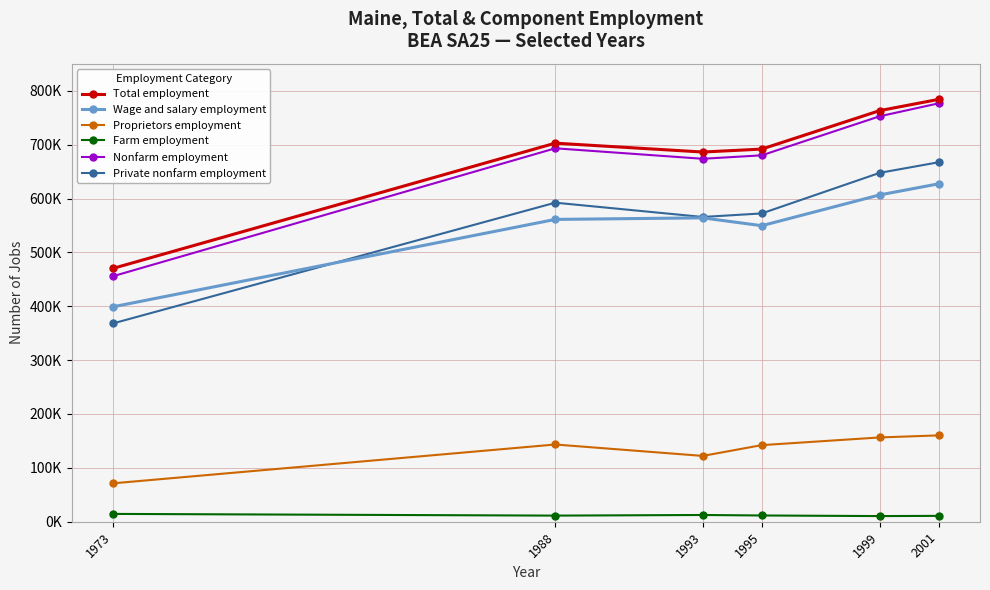

What value does the Farm employment series have at 1988?

11367